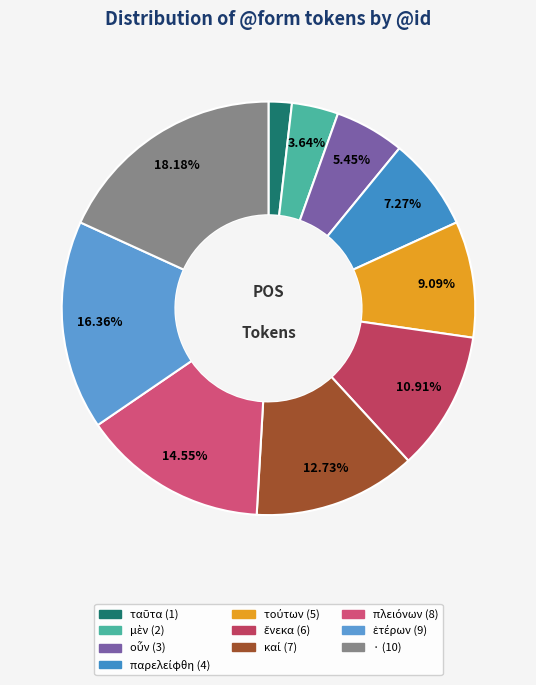

Which category has the biggest portion of the pie?

·